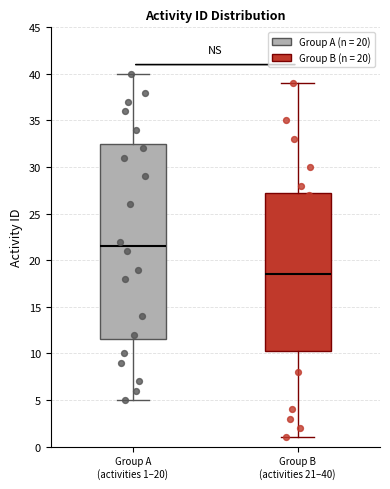

Reading left to right, transcribe this box plot: for each box, give where its median line is, the range the box spans, and where its two whiskers end, as read against the y-axis. The values are not printed on the chart, so give them approximately, as read against the axis.

Group A (activities 1–20): median 21.5, box 11.5 to 32.5, whiskers 5.0 to 40.0
Group B (activities 21–40): median 18.5, box 10.5 to 27.5, whiskers 1.0 to 39.0